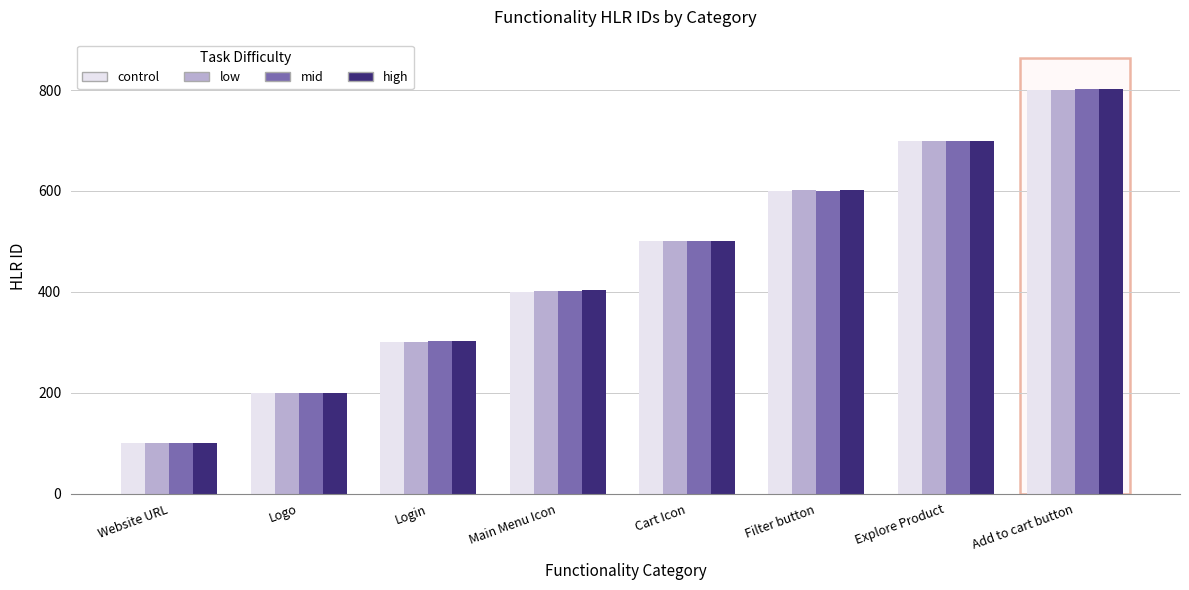

What position from the left is Main Menu Icon?

4